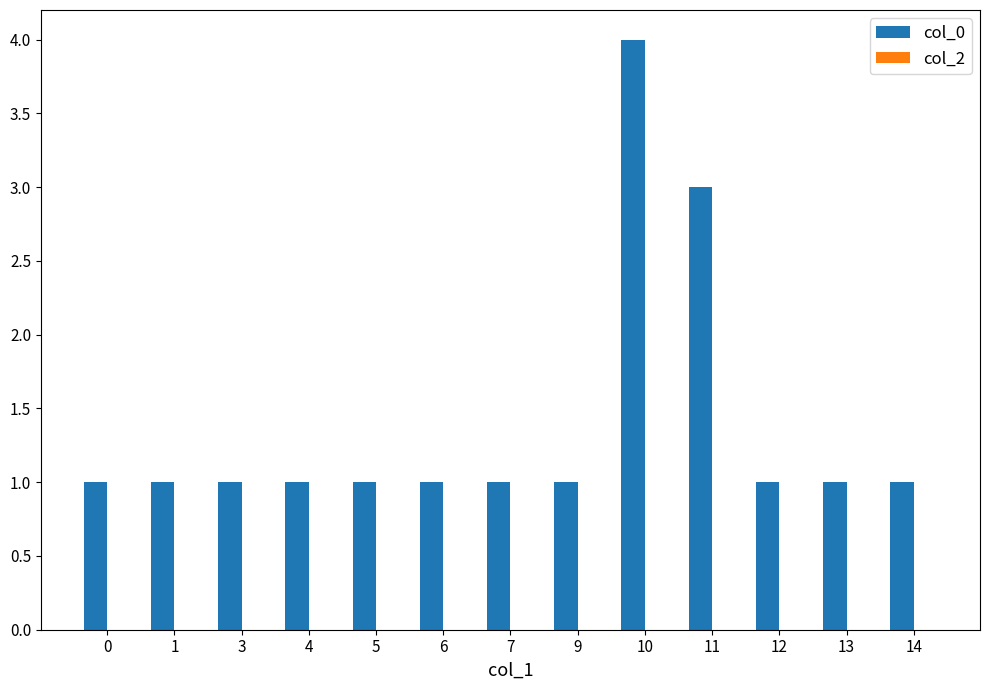

What is the difference between the maximum and minimum values?

3